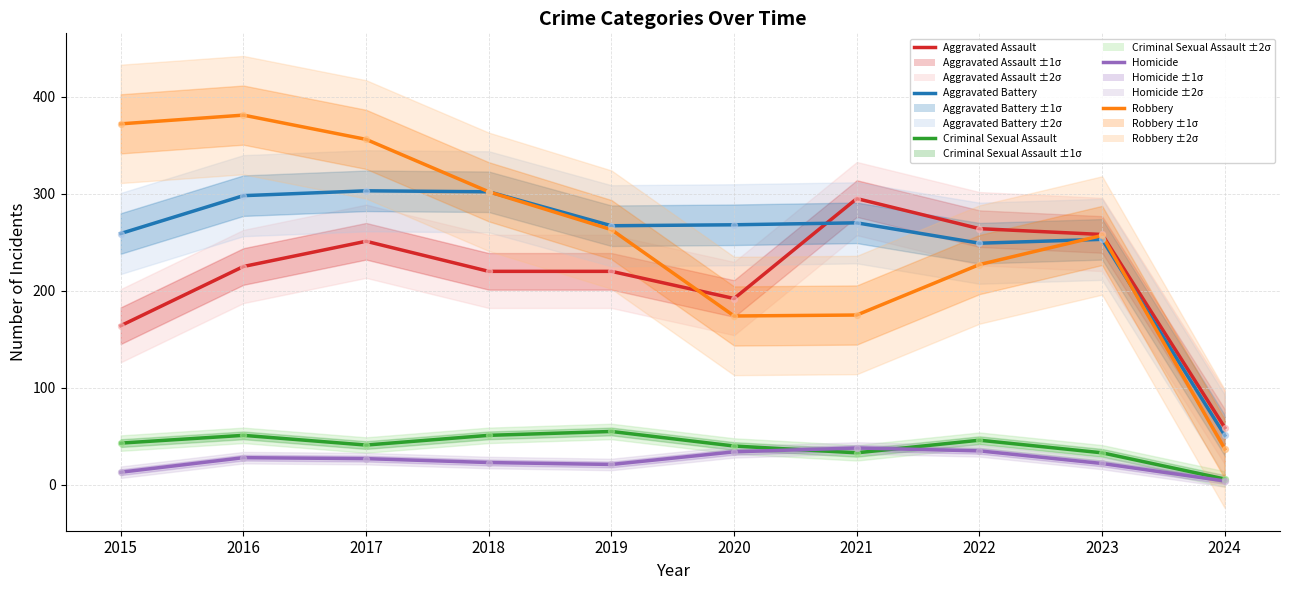

Which series contains the lowest Y value?

Homicide